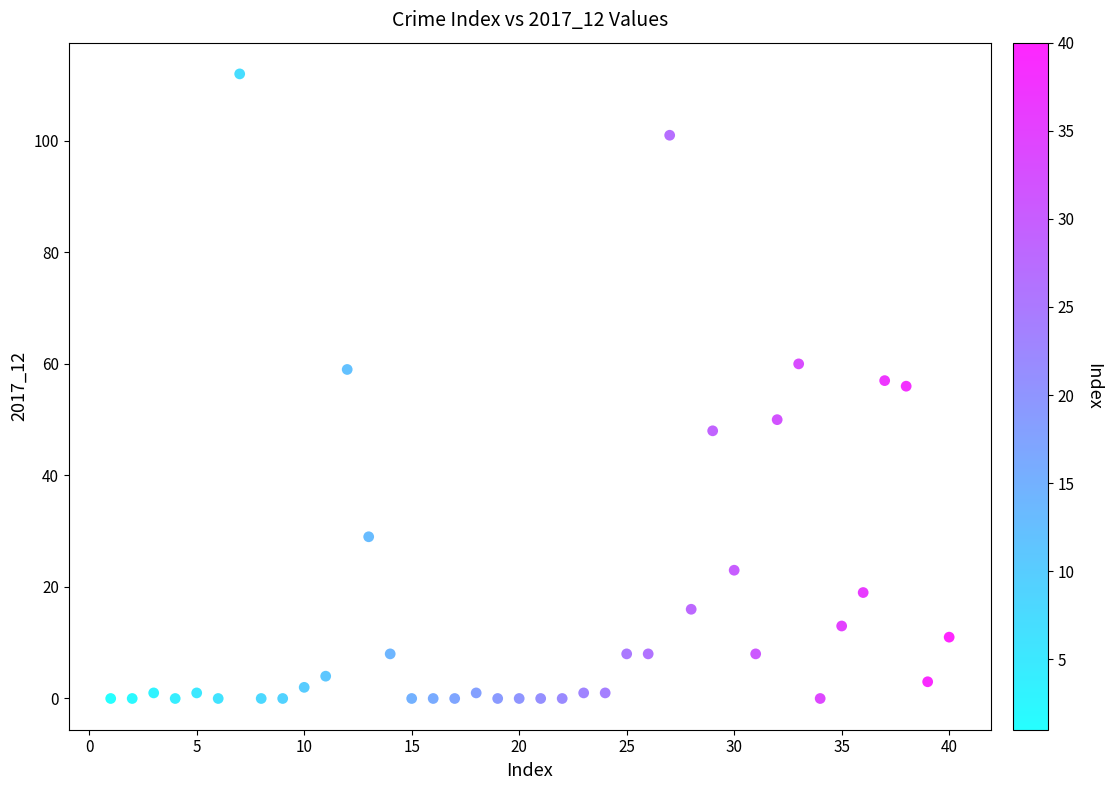

What is the range of Y values (max minus min)?

112